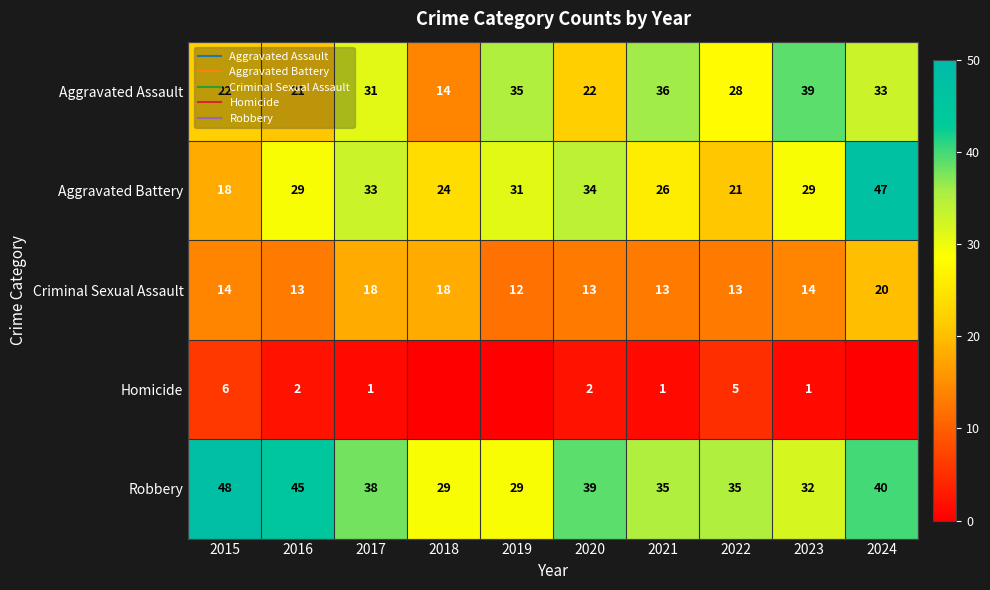

What is the difference between the highest and lowest values at 2017?

37